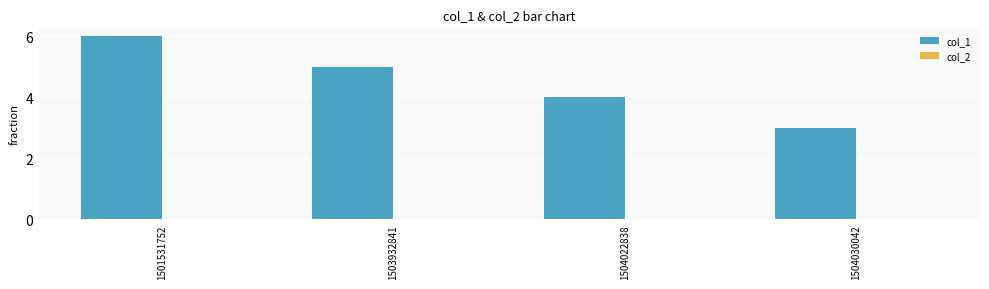

Which has a higher value, 1503932841 or 1504030042?

1503932841